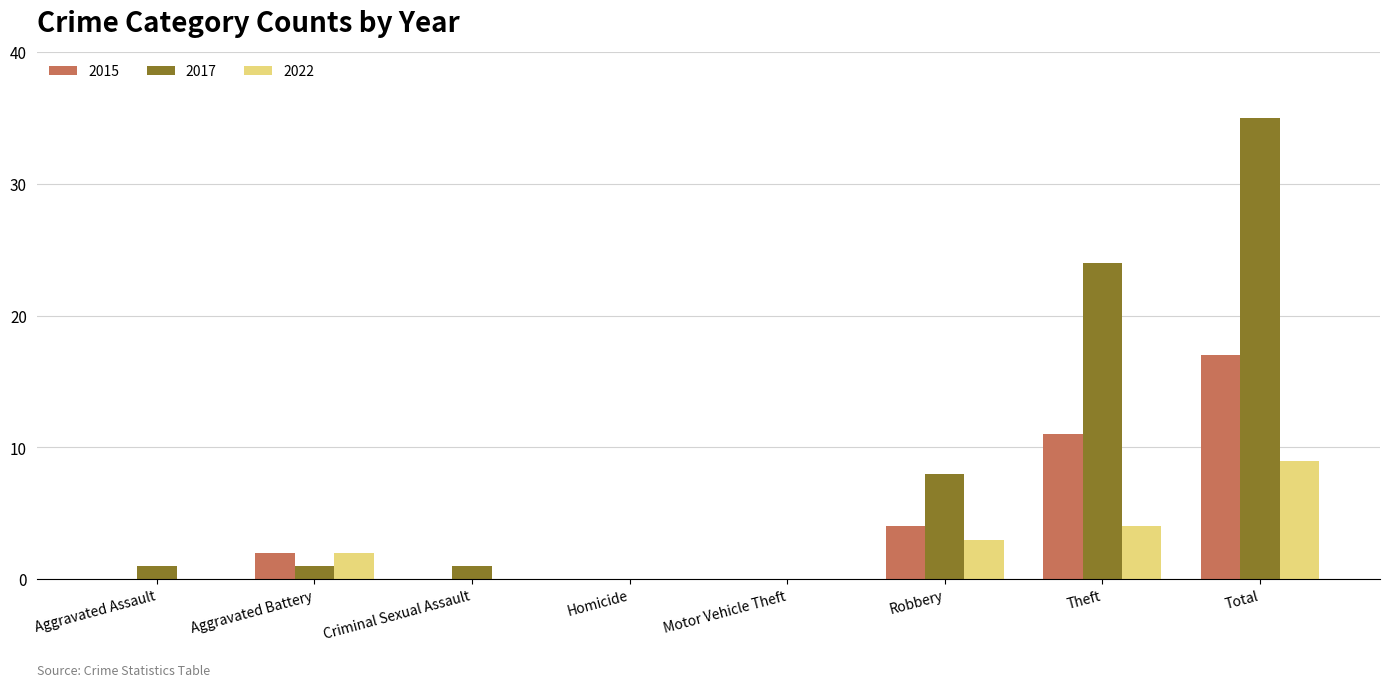

Read the 2022 value at Total.

9